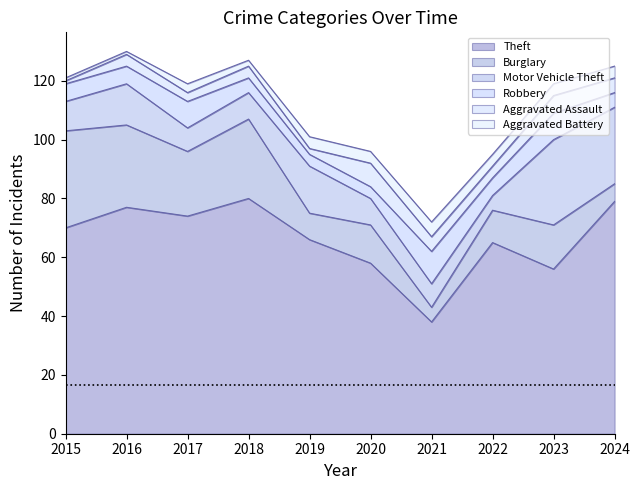

Where is Motor Vehicle Theft nearest to the value 17?

2019